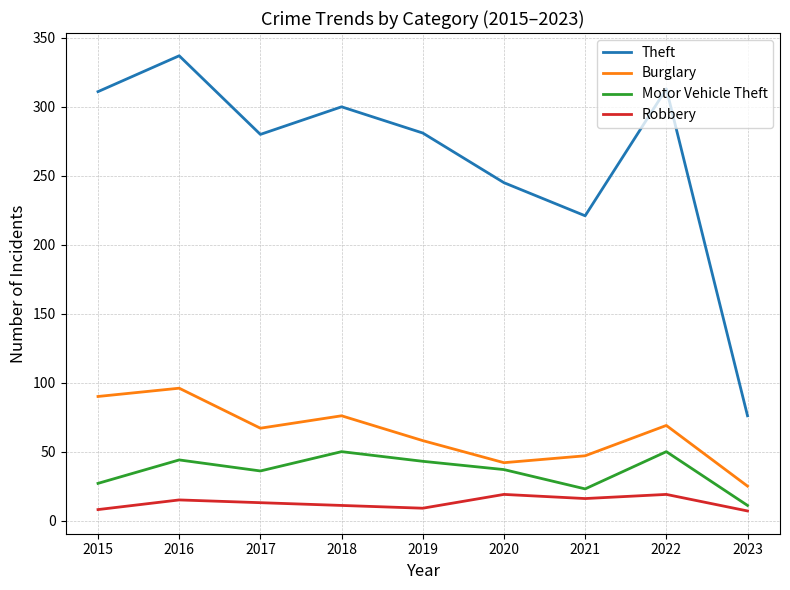

What is the minimum value shown in the chart?

7